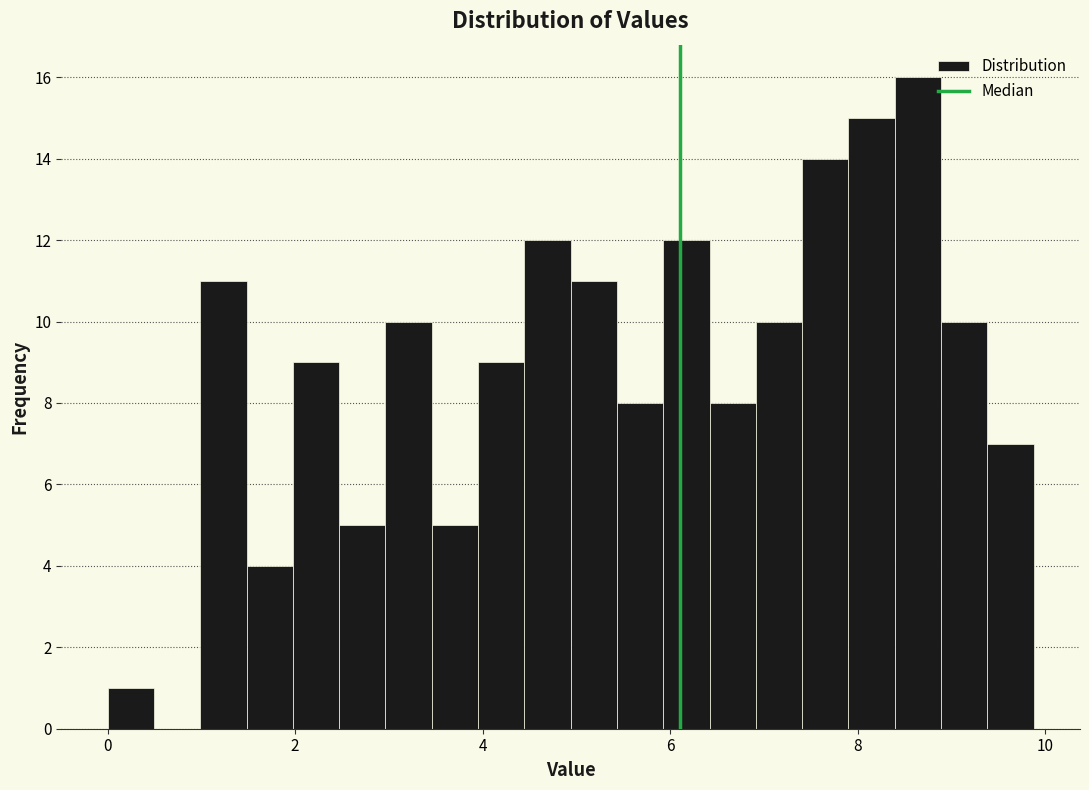

Read against the x-axis, roughly where is the centre of the tallest bar?

8.6